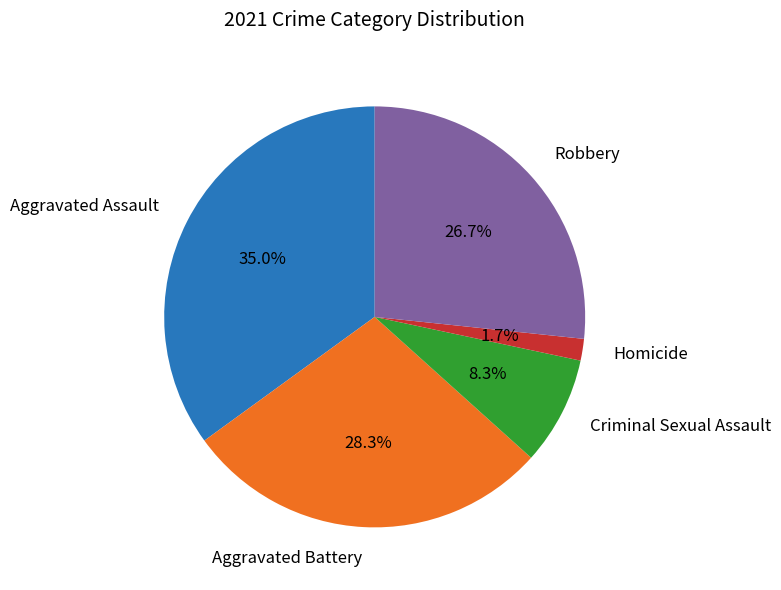

How much of the chart is everything except Criminal Sexual Assault?

91.7%